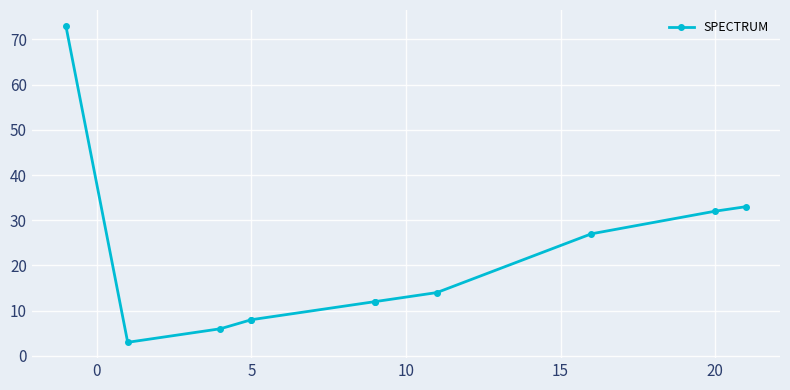

Which has a higher value, 10 or 9?

10